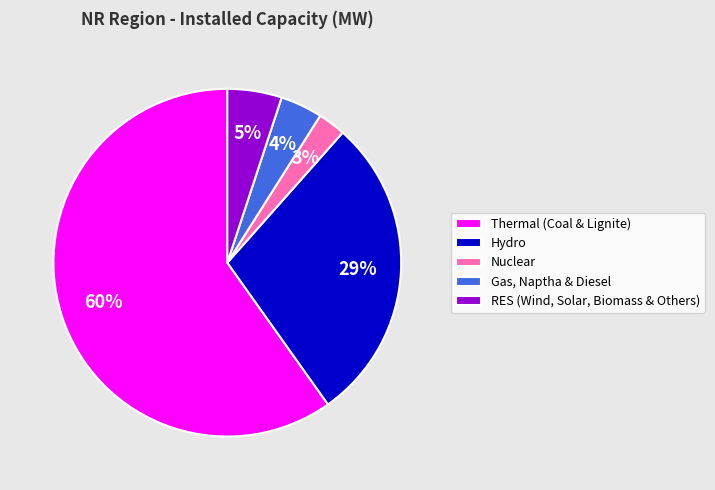

To the nearest percent, what is the combined percentage of Nuclear and RES (Wind, Solar, Biomass & Others)?

8%